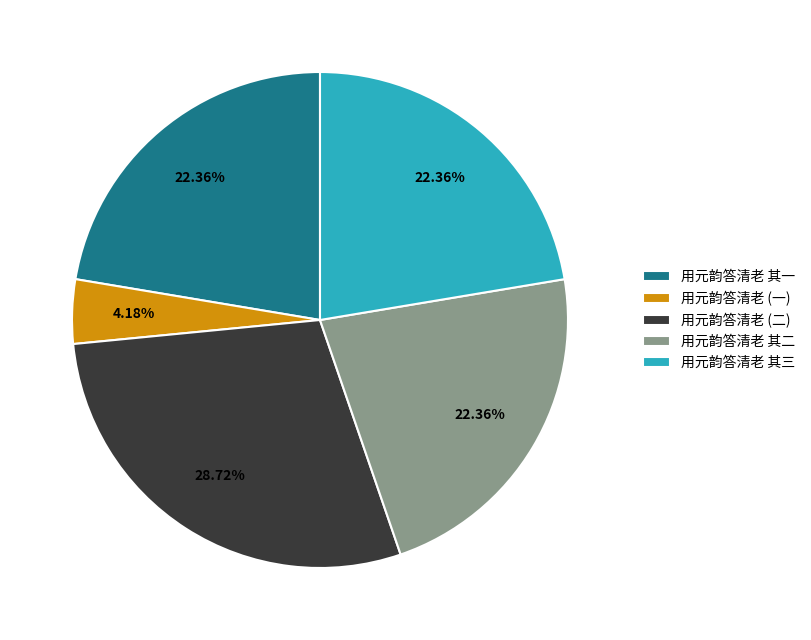

Combined, do 用元韵答清老 其二 and 用元韵答清老 其三 account for over 50%?

No